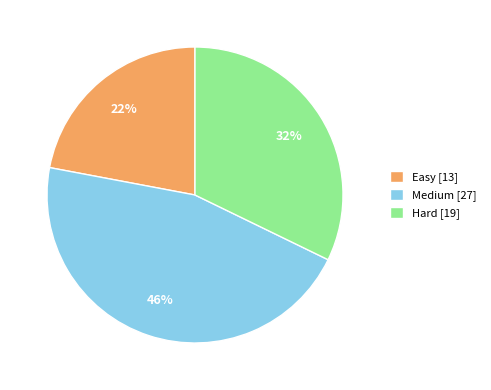

Count the number of slices in the pie.

3